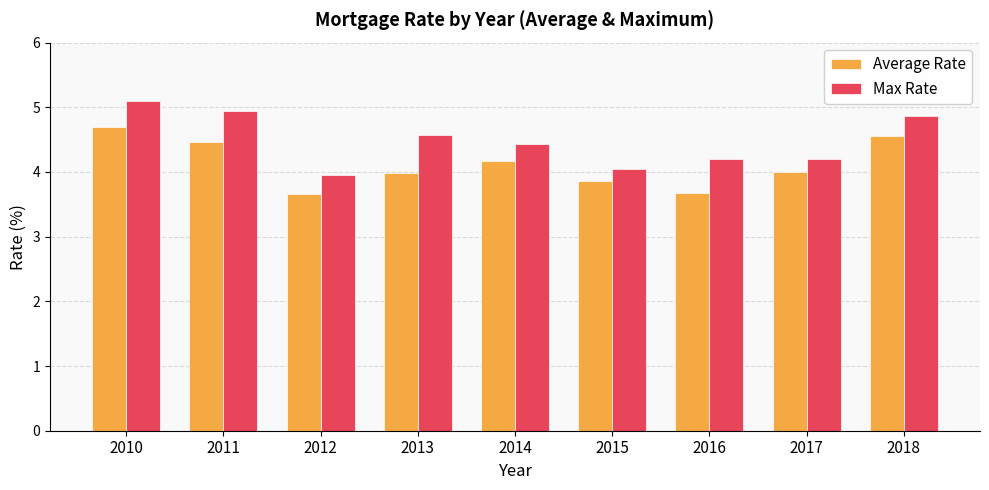

Which series changed the most between 2013 and 2017?

Max Rate